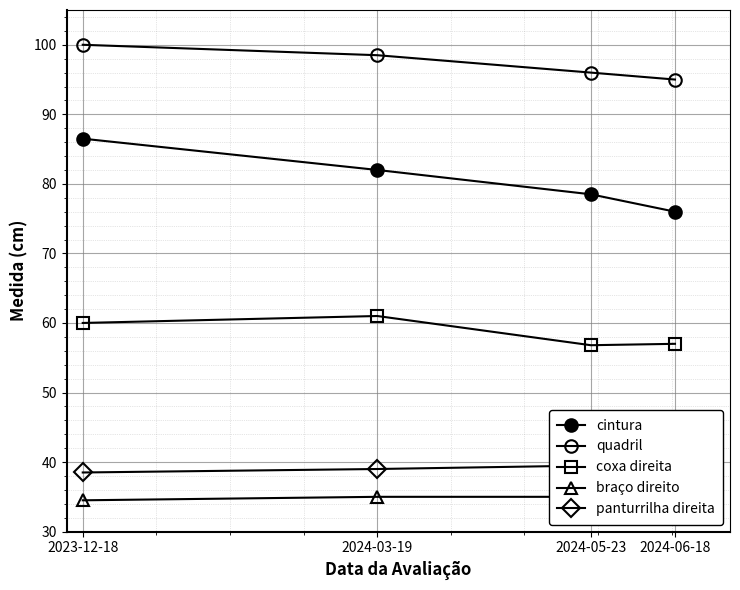

Reading left to right, transcribe all the data shown in this chart.

cintura: 86.5	82.0	78.5	76.0
quadril: 100.0	98.5	96.0	95.0
coxa direita: 60.0	61.0	56.8	57.0
braço direito: 34.5	35.0	35.0	36.0
panturrilha direita: 38.5	39.0	39.5	36.5